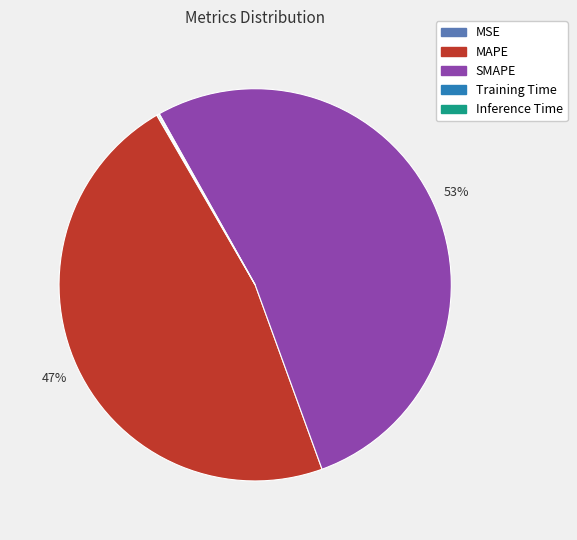

What percentage is the MAPE slice, to the nearest percent?

47%